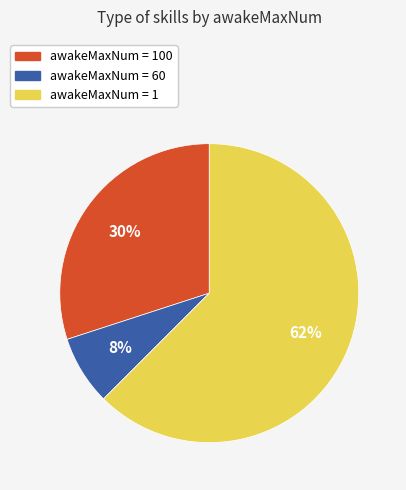

To the nearest percent, what is the average slice percentage?

33%